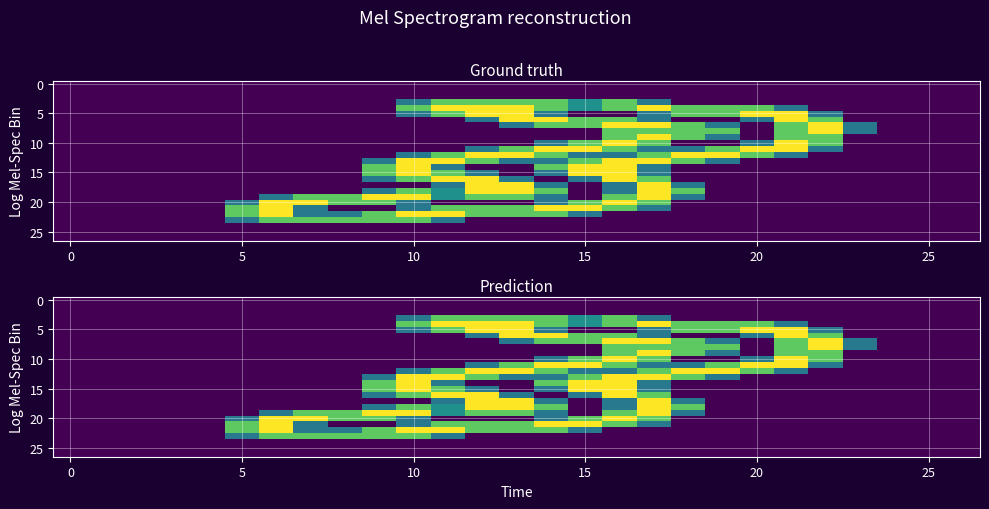

Reading left to right, extract all data points from this chart.

row_0: 0.0	0.0	0.0	0.0	0.0	0.0	0.0	0.0	0.0	0.0	0.0	0.0	0.0	0.0	0.0	0.0	0.0	0.0	0.0	0.0	0.0	0.0	0.0	0.0	0.0	0.0	0.0
row_1: 0.0	0.0	0.0	0.0	0.0	0.0	0.0	0.0	0.0	0.0	0.0	0.0	0.0	0.0	0.0	0.0	0.0	0.0	0.0	0.0	0.0	0.0	0.0	0.0	0.0	0.0	0.0
row_2: 0.0	0.0	0.0	0.0	0.0	0.0	0.0	0.0	0.0	0.0	0.0	0.0	0.0	0.0	0.0	0.0	0.0	0.0	0.0	0.0	0.0	0.0	0.0	0.0	0.0	0.0	0.0
row_3: 0.0	0.0	0.0	0.0	0.0	0.0	0.0	0.0	0.0	0.0	0.8	1.5	1.5	1.5	1.5	1.0	1.5	0.8	0.0	0.0	0.0	0.0	0.0	0.0	0.0	0.0	0.0
row_4: 0.0	0.0	0.0	0.0	0.0	0.0	0.0	0.0	0.0	0.0	1.5	2.0	2.0	2.0	1.5	1.0	1.5	2.0	1.5	1.5	1.5	0.8	0.0	0.0	0.0	0.0	0.0
row_5: 0.0	0.0	0.0	0.0	0.0	0.0	0.0	0.0	0.0	0.0	0.8	1.5	2.0	2.0	0.8	0.0	0.0	0.8	1.5	1.5	2.0	2.0	0.8	0.0	0.0	0.0	0.0
row_6: 0.0	0.0	0.0	0.0	0.0	0.0	0.0	0.0	0.0	0.0	0.0	0.0	0.8	2.0	2.0	1.5	1.5	0.8	0.0	0.0	0.8	2.0	1.5	0.0	0.0	0.0	0.0
row_7: 0.0	0.0	0.0	0.0	0.0	0.0	0.0	0.0	0.0	0.0	0.0	0.0	0.0	0.8	1.5	1.5	2.0	2.0	1.5	0.8	0.0	1.5	2.0	0.8	0.0	0.0	0.0
row_8: 0.0	0.0	0.0	0.0	0.0	0.0	0.0	0.0	0.0	0.0	0.0	0.0	0.0	0.0	0.0	0.0	1.5	1.5	1.5	1.5	0.0	1.5	2.0	0.8	0.0	0.0	0.0
row_9: 0.0	0.0	0.0	0.0	0.0	0.0	0.0	0.0	0.0	0.0	0.0	0.0	0.0	0.0	0.0	0.0	1.5	2.0	1.5	0.8	0.0	1.5	1.5	0.0	0.0	0.0	0.0
row_10: 0.0	0.0	0.0	0.0	0.0	0.0	0.0	0.0	0.0	0.0	0.0	0.0	0.0	0.0	0.8	1.5	2.0	1.5	0.0	0.0	0.8	2.0	1.5	0.0	0.0	0.0	0.0
row_11: 0.0	0.0	0.0	0.0	0.0	0.0	0.0	0.0	0.0	0.0	0.0	0.0	0.8	1.5	2.0	2.0	1.5	0.8	0.8	1.5	2.0	2.0	0.8	0.0	0.0	0.0	0.0
row_12: 0.0	0.0	0.0	0.0	0.0	0.0	0.0	0.0	0.0	0.0	0.8	1.5	2.0	2.0	1.5	0.8	0.8	1.5	2.0	2.0	1.5	0.8	0.0	0.0	0.0	0.0	0.0
row_13: 0.0	0.0	0.0	0.0	0.0	0.0	0.0	0.0	0.0	0.8	2.0	2.0	1.5	0.8	0.8	1.5	2.0	2.0	1.5	0.8	0.0	0.0	0.0	0.0	0.0	0.0	0.0
row_14: 0.0	0.0	0.0	0.0	0.0	0.0	0.0	0.0	0.0	1.5	2.0	0.8	0.0	0.0	1.5	2.0	2.0	0.8	0.0	0.0	0.0	0.0	0.0	0.0	0.0	0.0	0.0
row_15: 0.0	0.0	0.0	0.0	0.0	0.0	0.0	0.0	0.0	1.5	2.0	1.5	0.8	0.0	0.8	2.0	2.0	0.8	0.0	0.0	0.0	0.0	0.0	0.0	0.0	0.0	0.0
row_16: 0.0	0.0	0.0	0.0	0.0	0.0	0.0	0.0	0.0	0.8	1.5	2.0	2.0	0.8	0.0	0.8	2.0	1.5	0.0	0.0	0.0	0.0	0.0	0.0	0.0	0.0	0.0
row_17: 0.0	0.0	0.0	0.0	0.0	0.0	0.0	0.0	0.0	0.0	0.0	0.8	2.0	2.0	0.8	0.0	0.8	2.0	0.8	0.0	0.0	0.0	0.0	0.0	0.0	0.0	0.0
row_18: 0.0	0.0	0.0	0.0	0.0	0.0	0.0	0.0	0.0	0.8	1.5	1.0	2.0	2.0	1.5	0.0	0.8	2.0	1.5	0.0	0.0	0.0	0.0	0.0	0.0	0.0	0.0
row_19: 0.0	0.0	0.0	0.0	0.0	0.0	0.8	1.5	1.5	2.0	2.0	1.0	1.5	1.5	0.8	0.0	1.5	2.0	0.8	0.0	0.0	0.0	0.0	0.0	0.0	0.0	0.0
row_20: 0.0	0.0	0.0	0.0	0.0	0.8	2.0	2.0	1.5	1.5	0.8	0.0	0.0	0.0	0.8	1.5	2.0	1.5	0.0	0.0	0.0	0.0	0.0	0.0	0.0	0.0	0.0
row_21: 0.0	0.0	0.0	0.0	0.0	1.5	2.0	0.8	0.0	0.0	0.8	1.5	1.5	1.5	2.0	2.0	1.5	0.8	0.0	0.0	0.0	0.0	0.0	0.0	0.0	0.0	0.0
row_22: 0.0	0.0	0.0	0.0	0.0	1.5	2.0	0.8	0.8	1.5	2.0	2.0	1.5	1.5	1.5	0.8	0.0	0.0	0.0	0.0	0.0	0.0	0.0	0.0	0.0	0.0	0.0
row_23: 0.0	0.0	0.0	0.0	0.0	0.8	1.5	1.5	1.5	1.5	1.5	0.8	0.0	0.0	0.0	0.0	0.0	0.0	0.0	0.0	0.0	0.0	0.0	0.0	0.0	0.0	0.0
row_24: 0.0	0.0	0.0	0.0	0.0	0.0	0.0	0.0	0.0	0.0	0.0	0.0	0.0	0.0	0.0	0.0	0.0	0.0	0.0	0.0	0.0	0.0	0.0	0.0	0.0	0.0	0.0
row_25: 0.0	0.0	0.0	0.0	0.0	0.0	0.0	0.0	0.0	0.0	0.0	0.0	0.0	0.0	0.0	0.0	0.0	0.0	0.0	0.0	0.0	0.0	0.0	0.0	0.0	0.0	0.0
row_26: 0.0	0.0	0.0	0.0	0.0	0.0	0.0	0.0	0.0	0.0	0.0	0.0	0.0	0.0	0.0	0.0	0.0	0.0	0.0	0.0	0.0	0.0	0.0	0.0	0.0	0.0	0.0